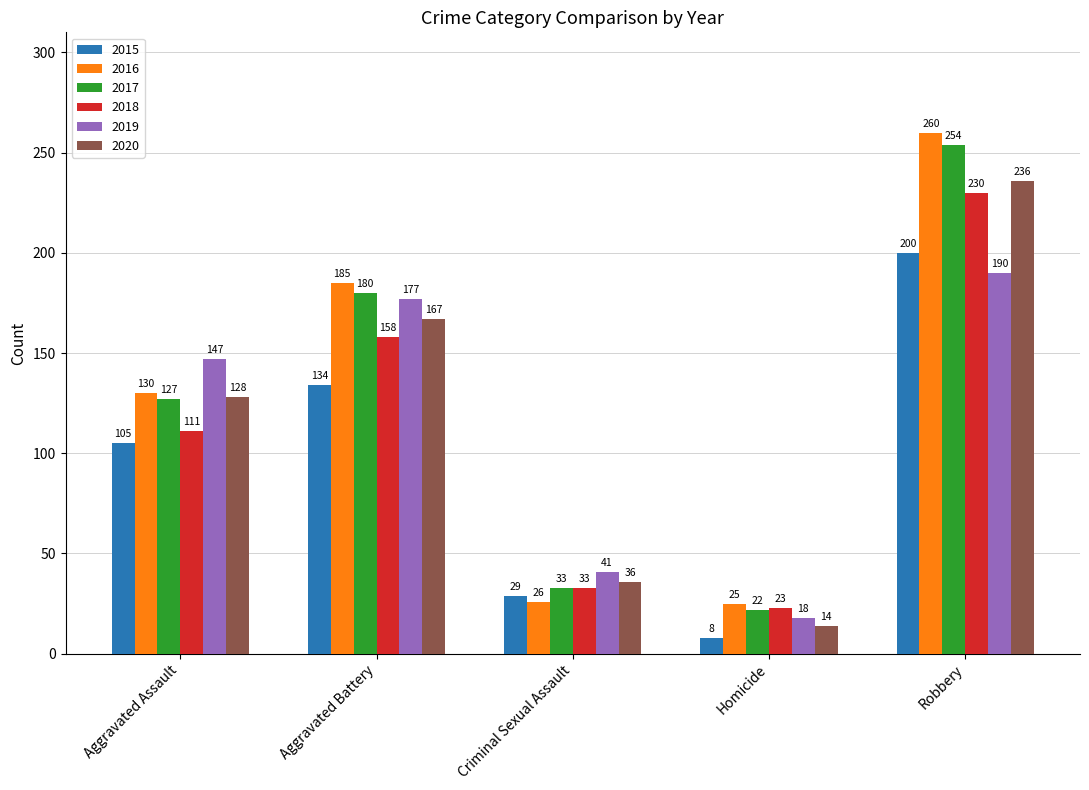

What is the highest value of the 2019 series?

190